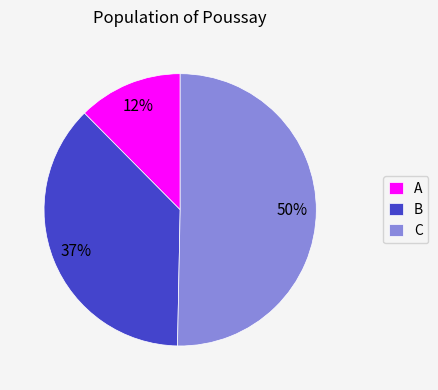

Which slice represents more than half of the pie?

C